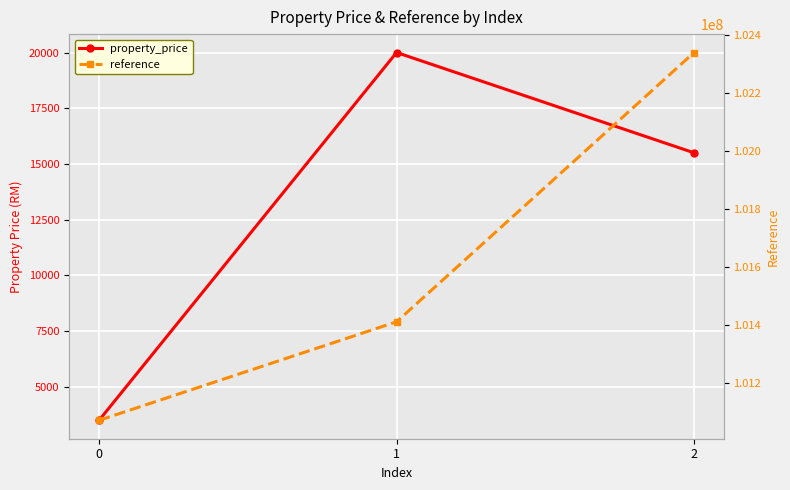

Is this an area chart (filled region under the line)?

No